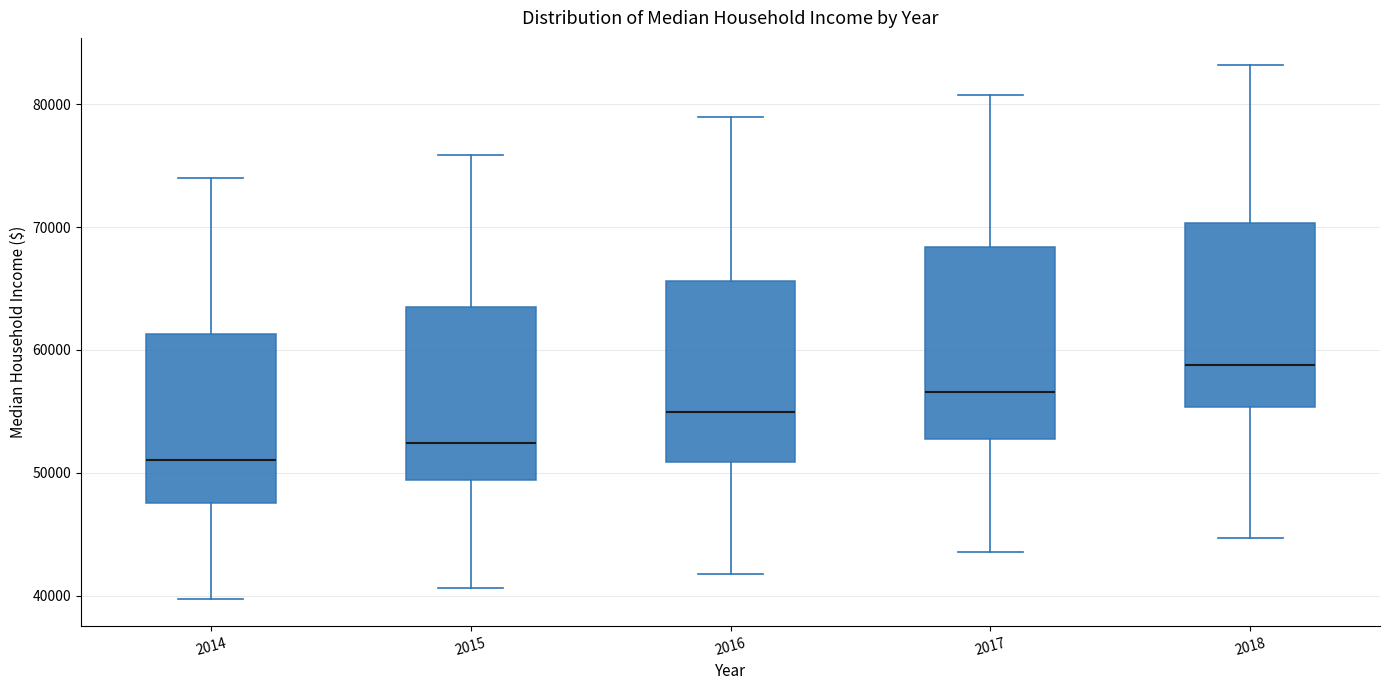

Reading left to right, read every box against the y-axis: the position of its median line, the range the box covers, and the ends of its whiskers. The values are not printed on the chart, so give them approximately, as read against the axis.

2014: median 51000, box 48000 to 61000, whiskers 40000 to 74000
2015: median 52000, box 49000 to 63000, whiskers 41000 to 76000
2016: median 55000, box 51000 to 66000, whiskers 42000 to 79000
2017: median 57000, box 53000 to 68000, whiskers 44000 to 81000
2018: median 59000, box 55000 to 70000, whiskers 45000 to 83000